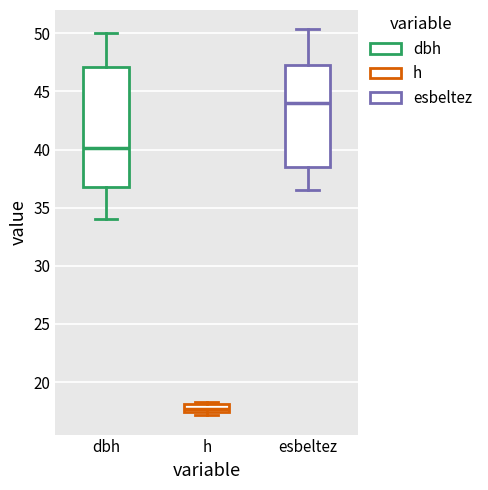

Which box's median line is the highest?

esbeltez